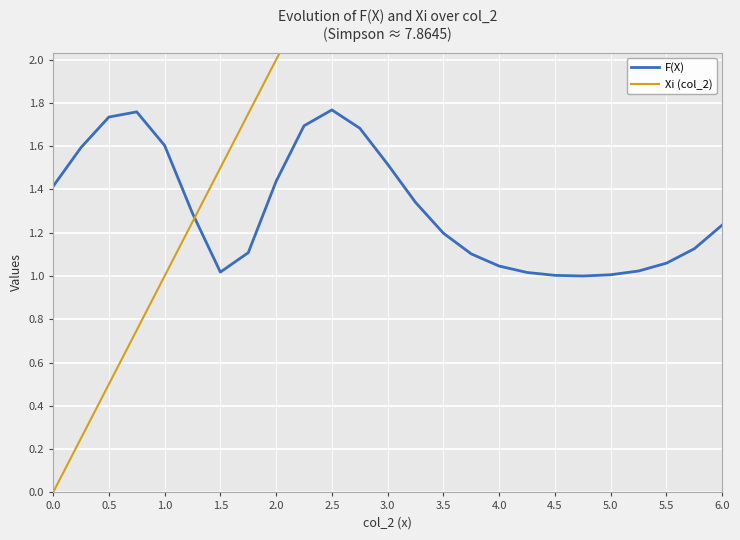

The F(X) series shows 0.9 at 0.0. True or false?

False